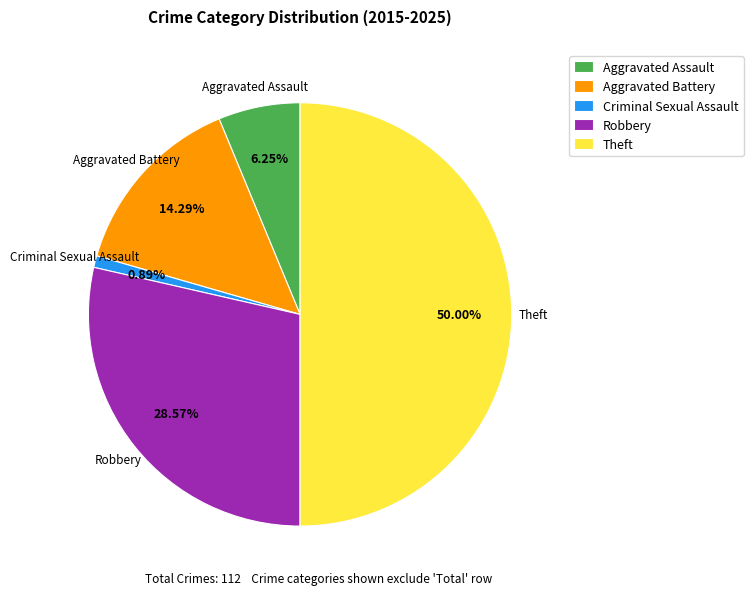

Does Aggravated Battery represent more than half of the total?

No